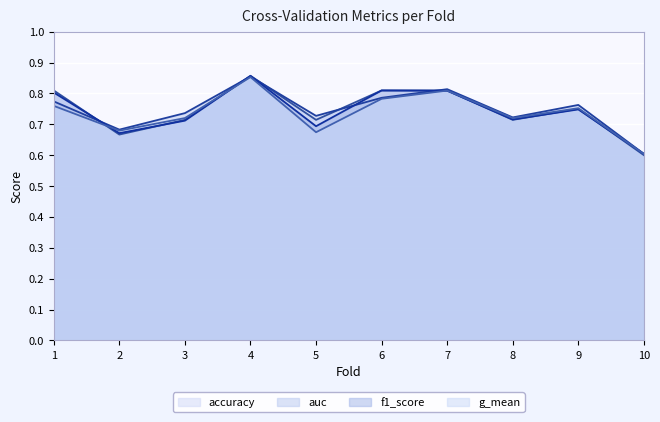

How many interior local valleys does the auc series have?

3